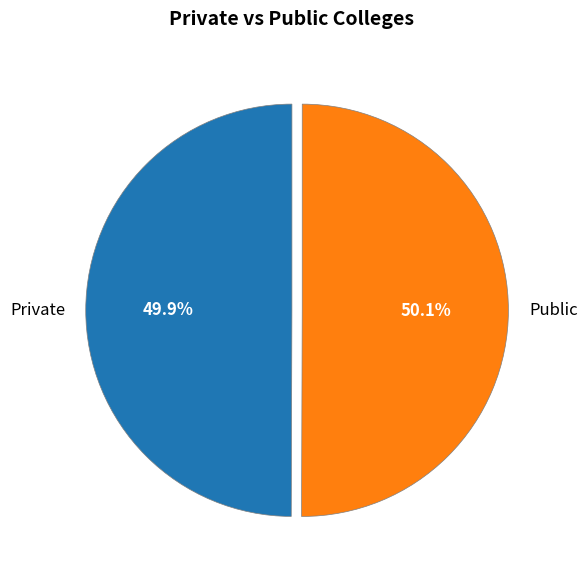

Approximately how many times larger is the value at Private compared to Public?

1.0